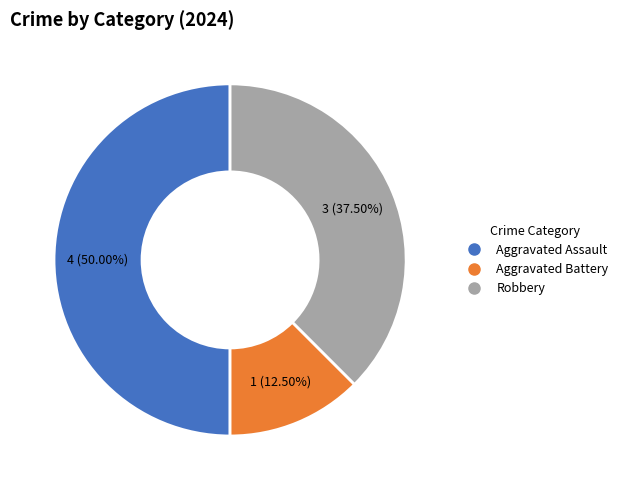

Does Aggravated Battery represent more than half of the total?

No